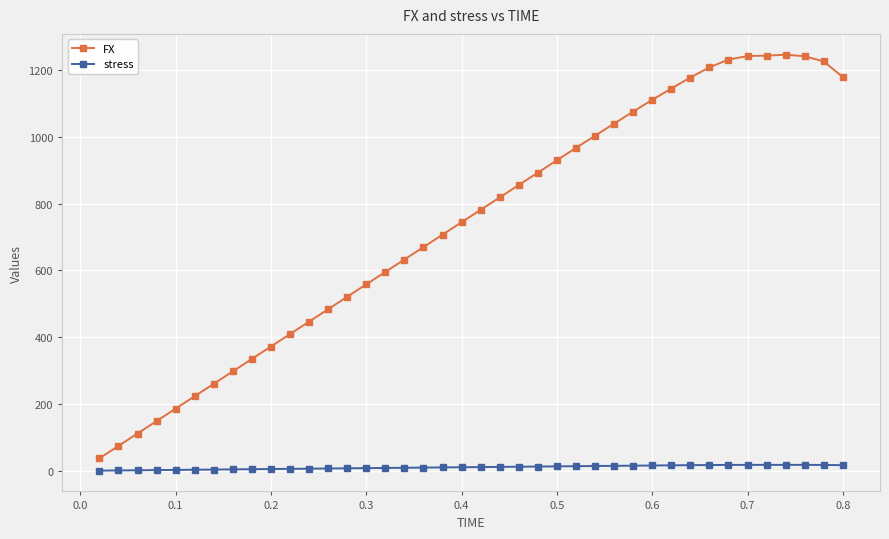

Which series has the largest total across all categories?

FX